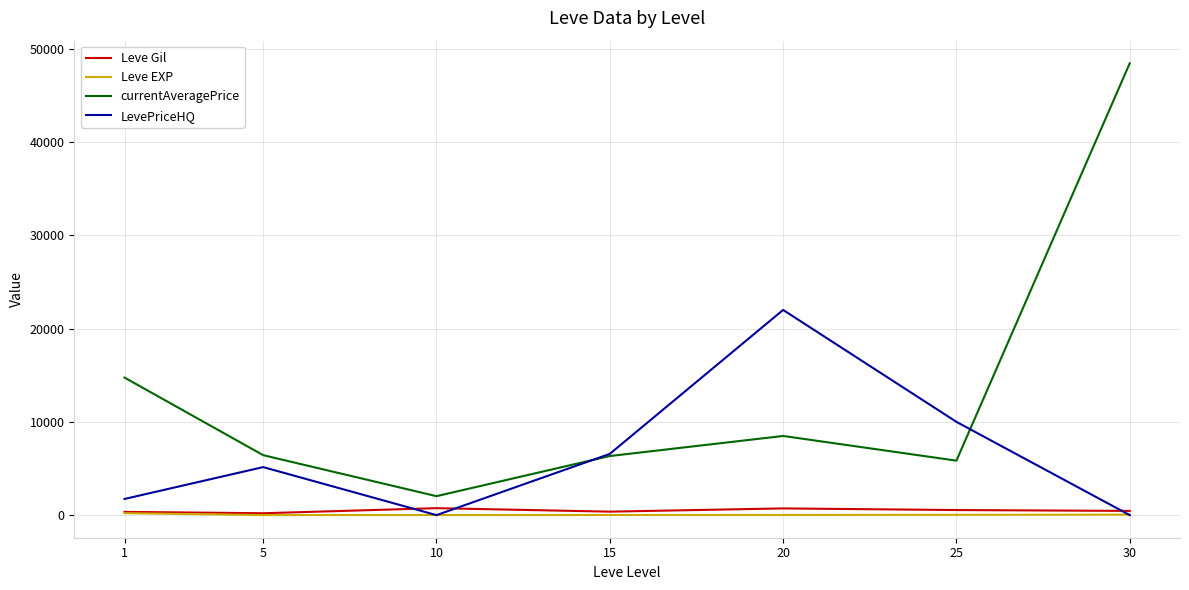

At which category is the sum across all series the highest?

30